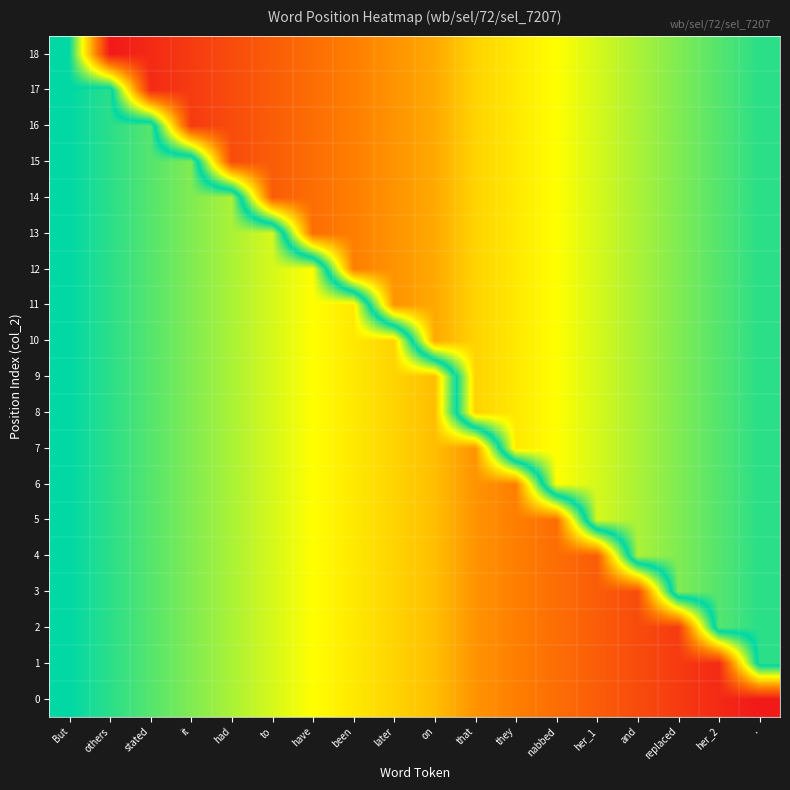

Which label corresponds to the largest value in the chart?

.